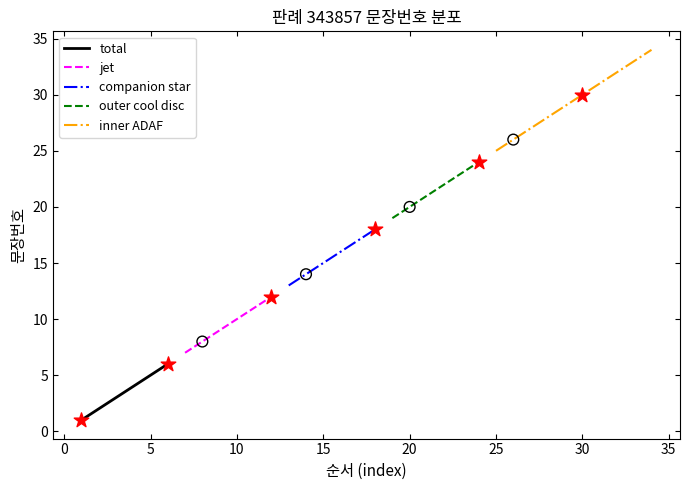

Approximately how many times larger is the value at 19 compared to 18?

1.1